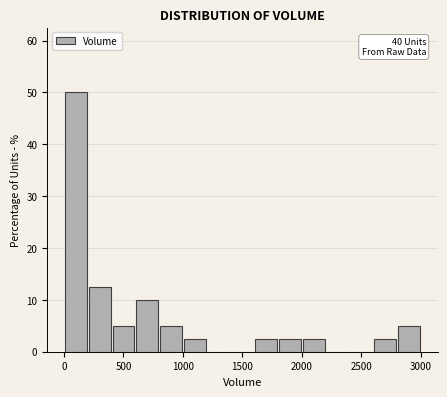

Which range on the x-axis has the tallest bar?

0 to 200